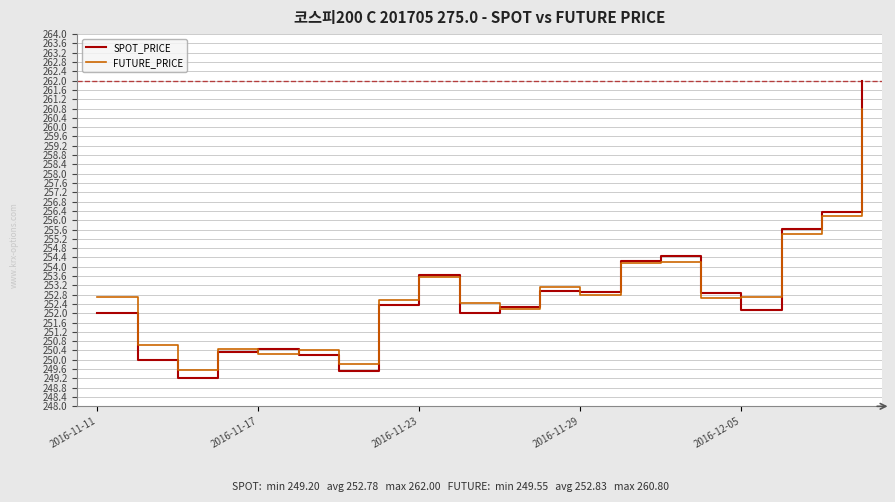

In FUTURE_PRICE, how many points are lower than both neighbors (excluding endpoints)?

6